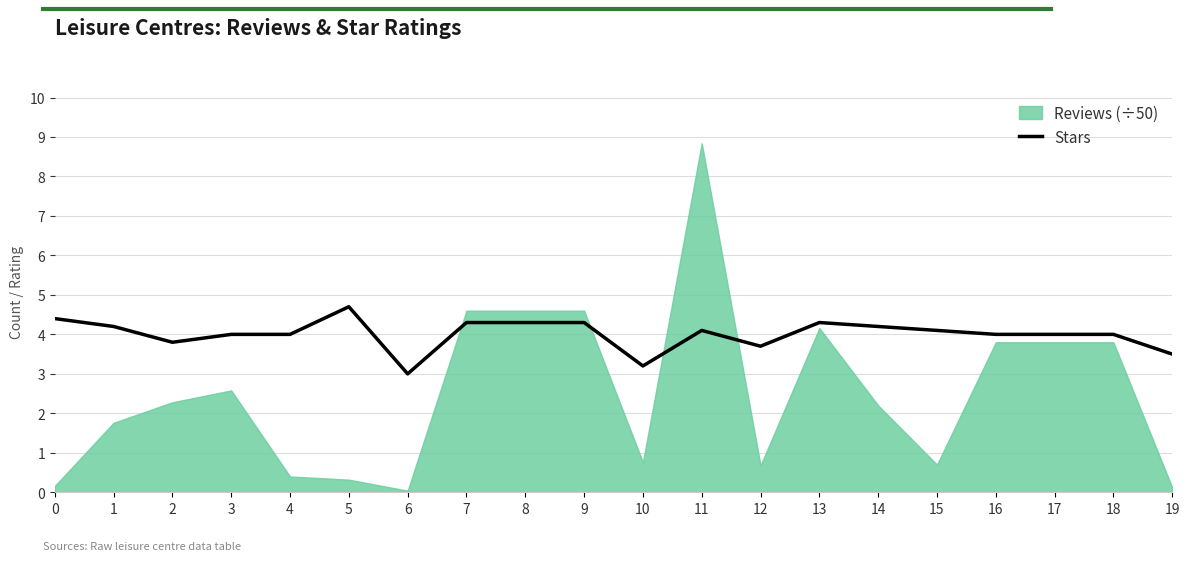

What is the change in value from 12 to 17?

+0.3